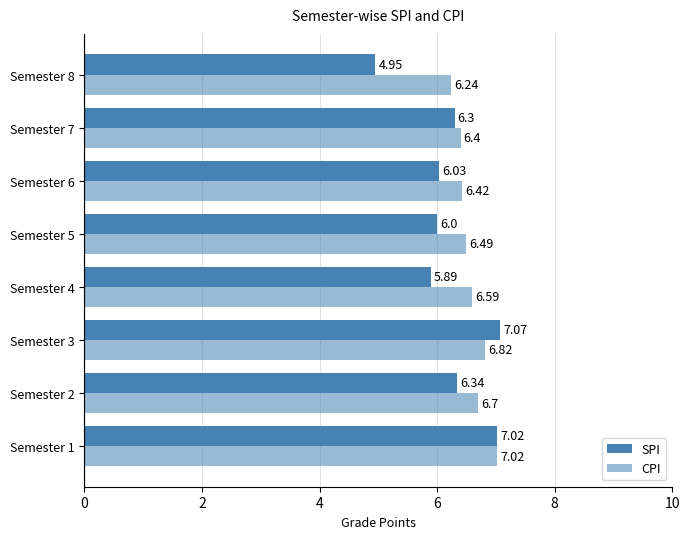

At how many categories does at least one series exceed 5?

8